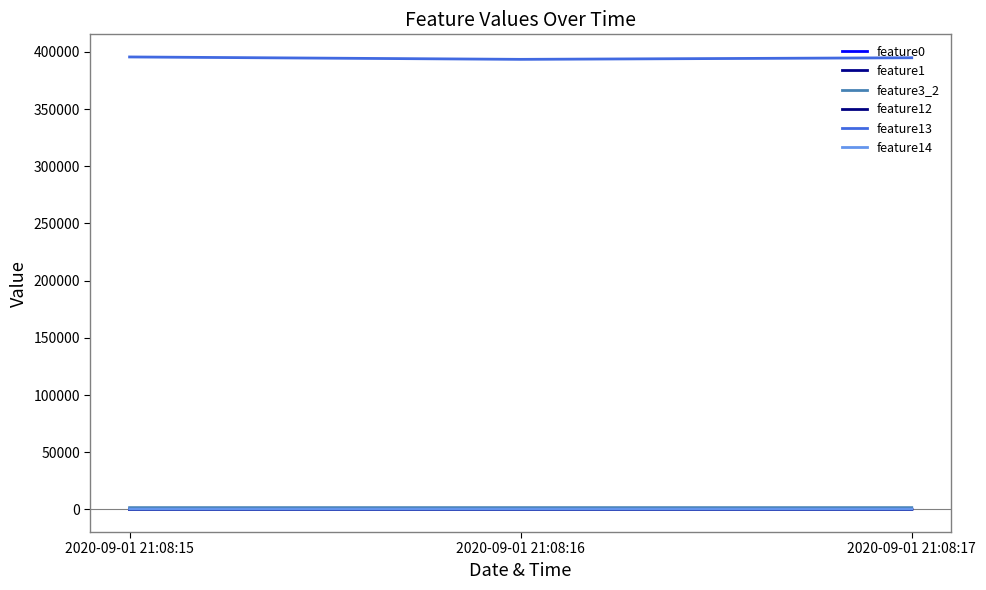

What is the average value of the feature13 series?

394596.0